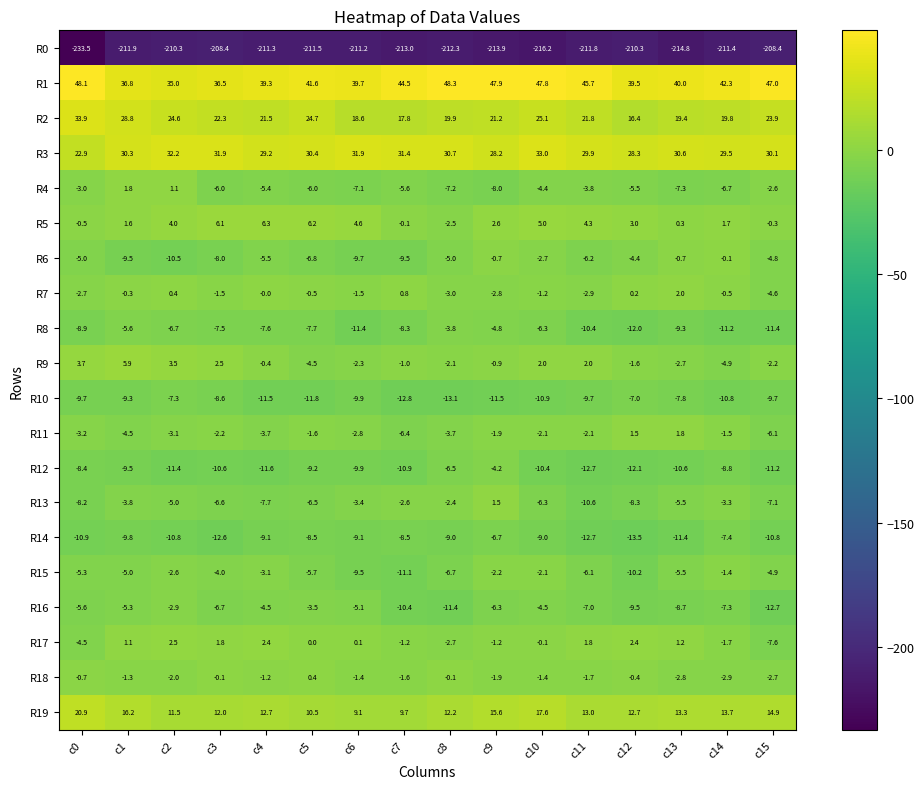

What is the sum of all R1 values?

680.0